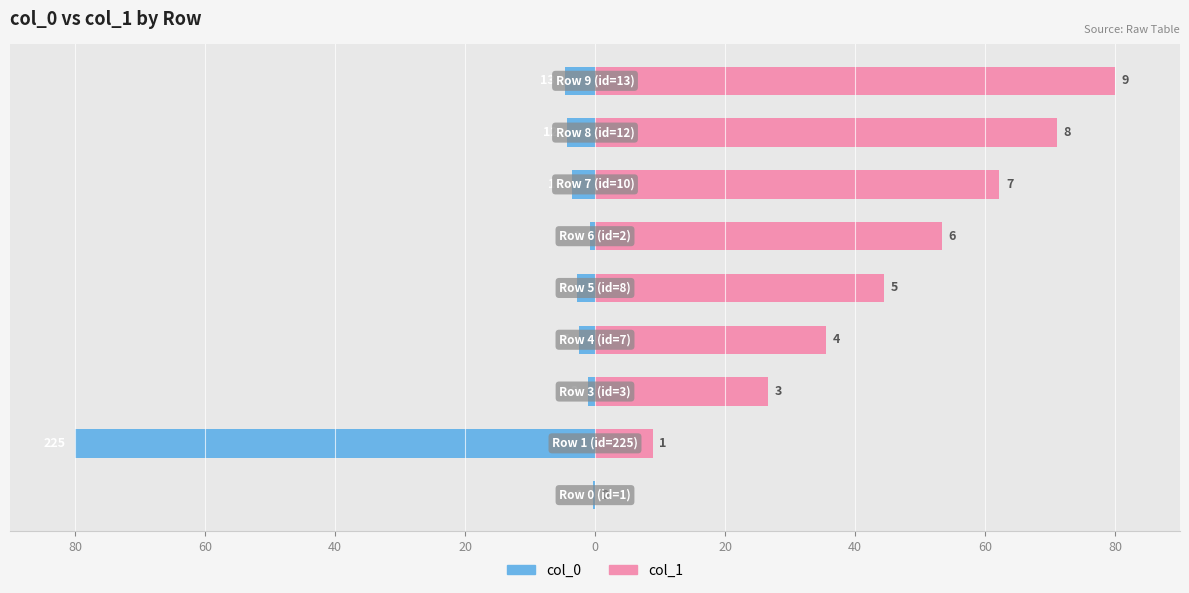

How many values in the col_0 series are below -2?

6